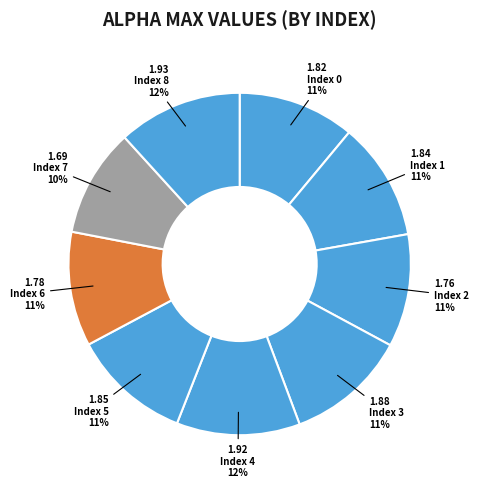

Count the number of slices in the pie.

9